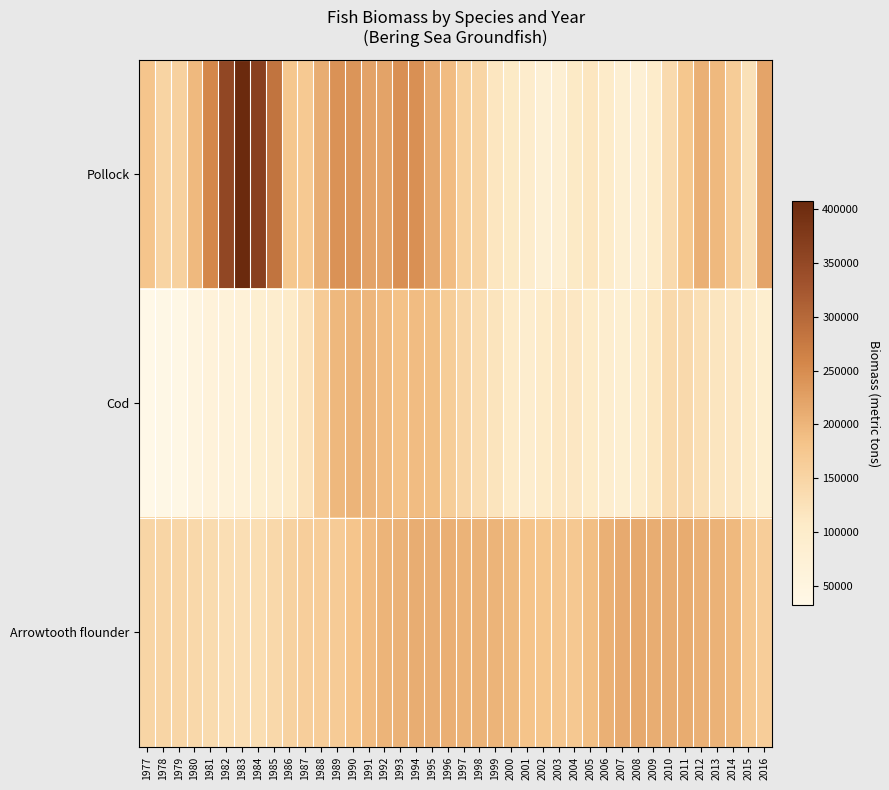

At how many categories does at least one series exceed 48935?

40